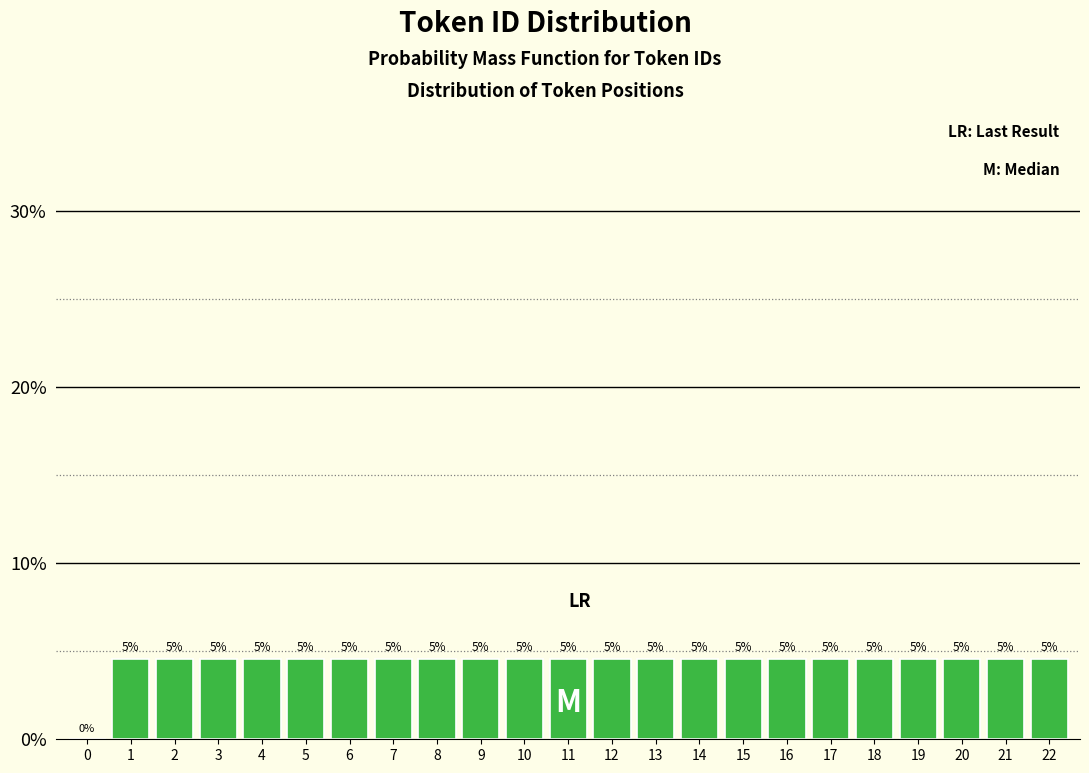

Are the bars horizontal?

No